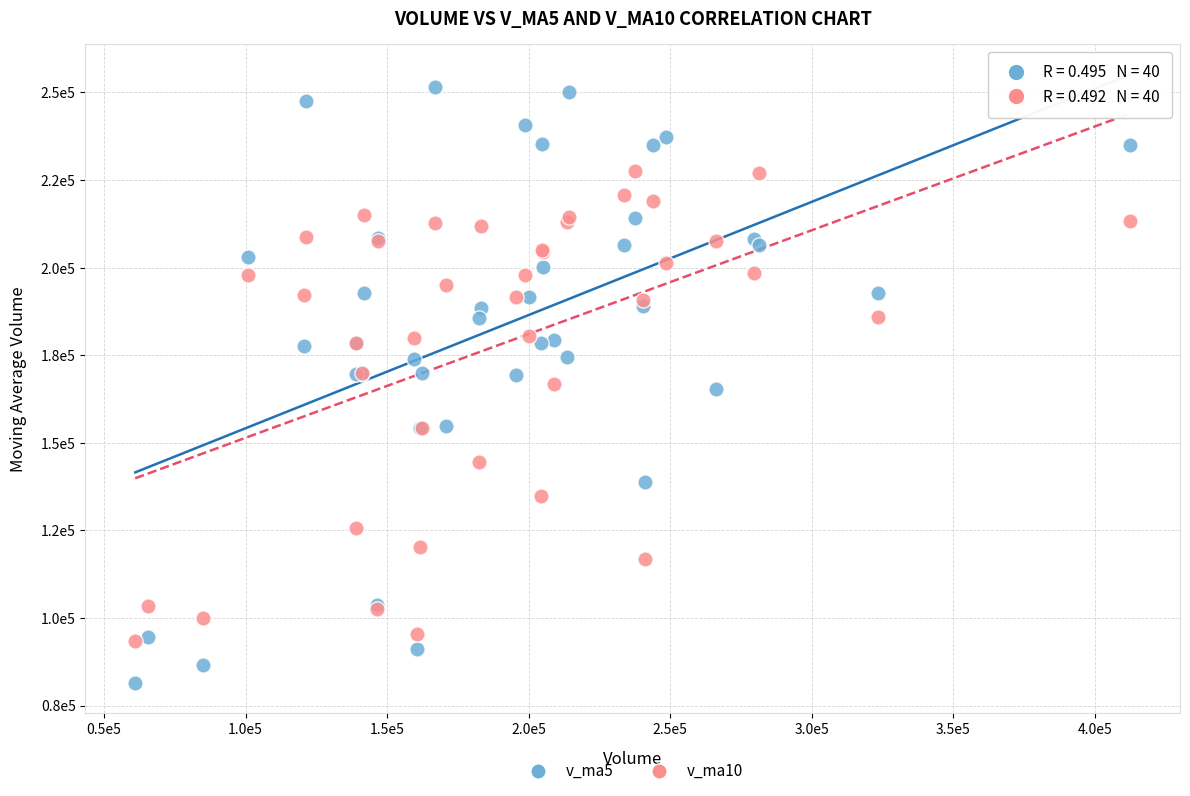

What are all the series names shown in the legend?

v_ma5, v_ma10